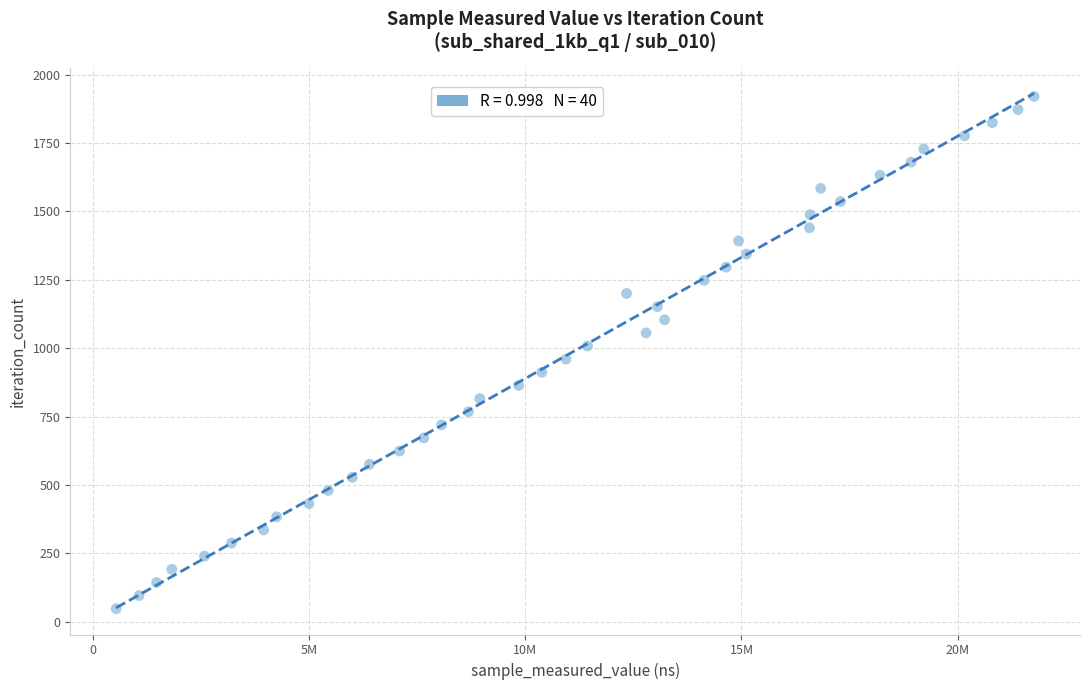

What is the range of X values (max minus min)?

21224406